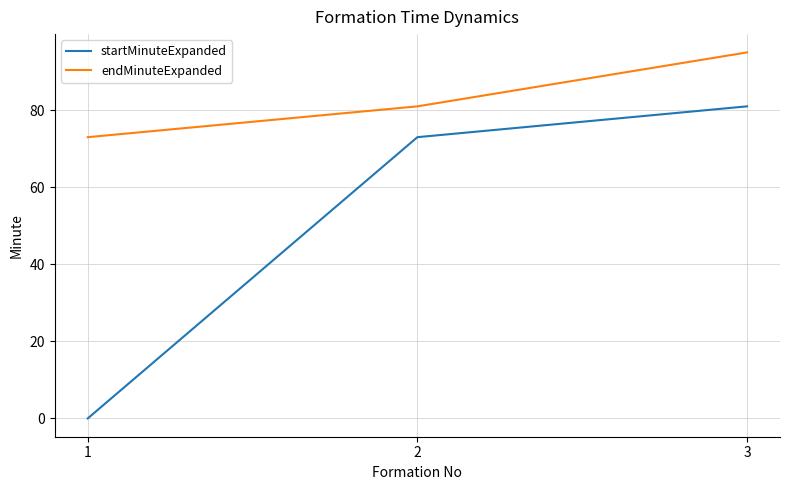

What is the spread (max minus min) of values at 2?

8